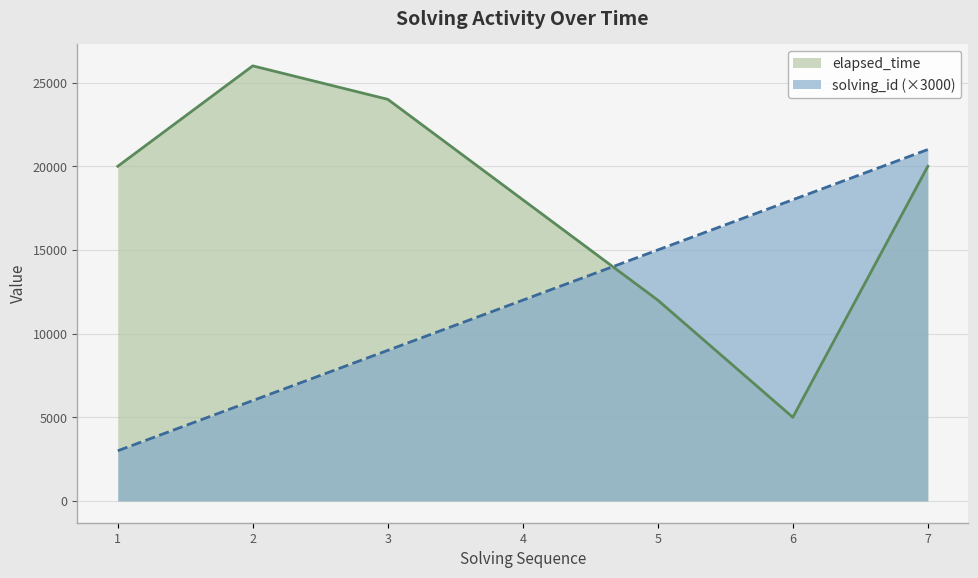

Is the value of elapsed_time at 4 greater than the value of solving_id (×3000) at 4?

Yes